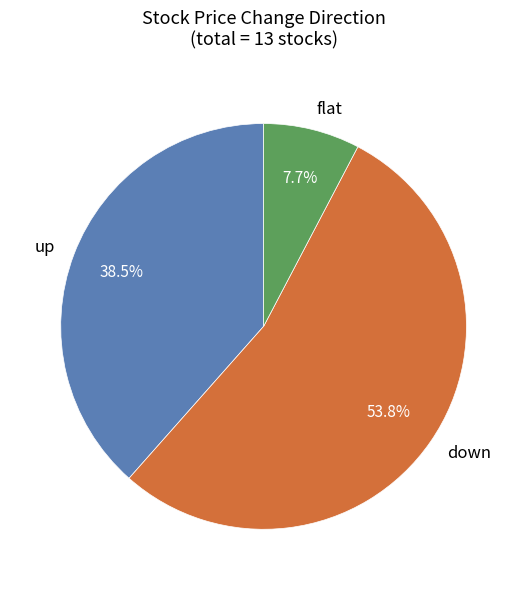

Count the number of slices in the pie.

3